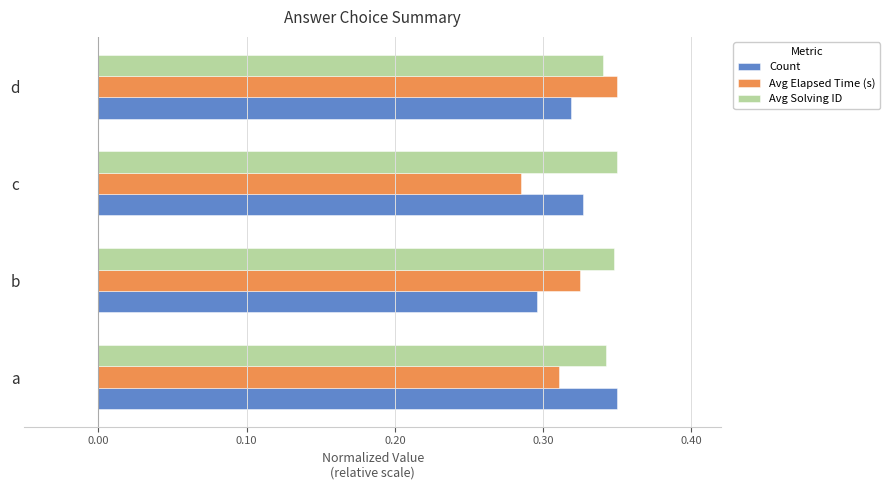

At which label does Count reach its peak?

a